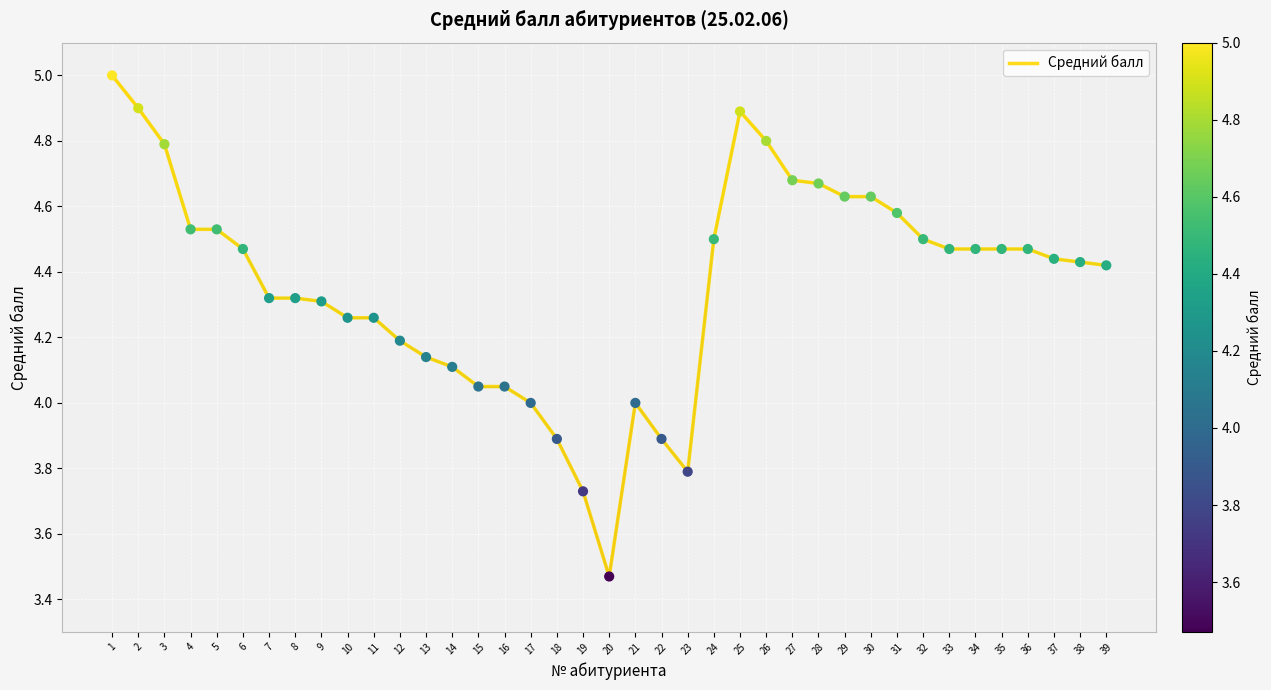

Approximately how many times larger is the value at 12 compared to 18?

1.1